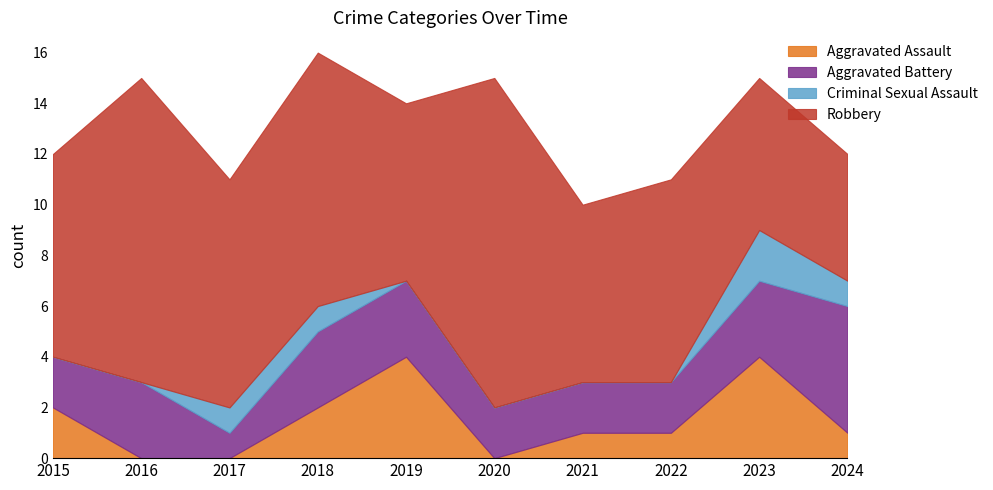

The value of Aggravated Battery at 2018 is 3. True or false?

True